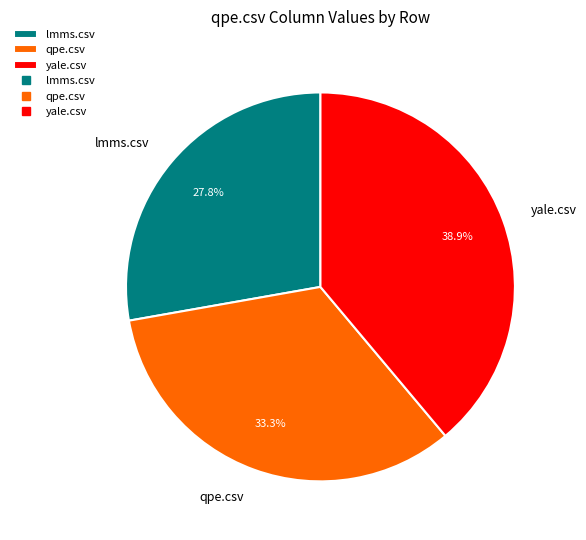

Which category has the biggest portion of the pie?

yale.csv